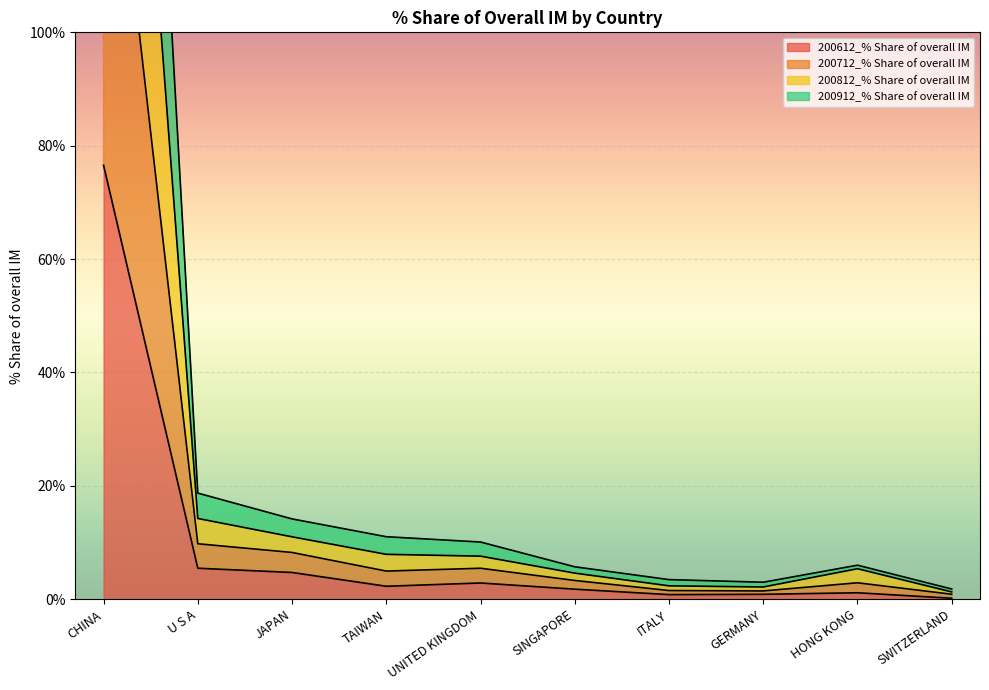

The 200612_% Share of overall IM series shows 2.9 at UNITED KINGDOM. True or false?

True